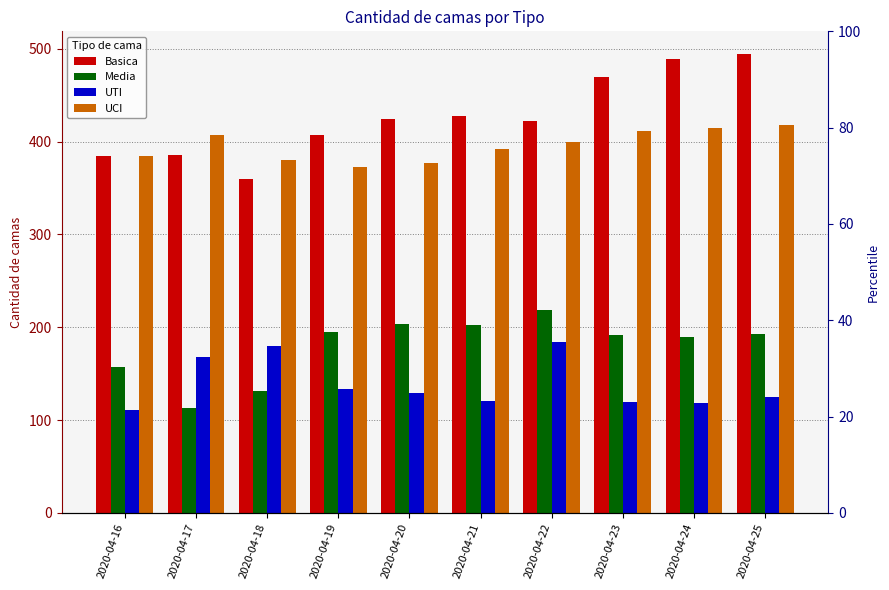

Which category has the highest value across all series?

2020-04-25